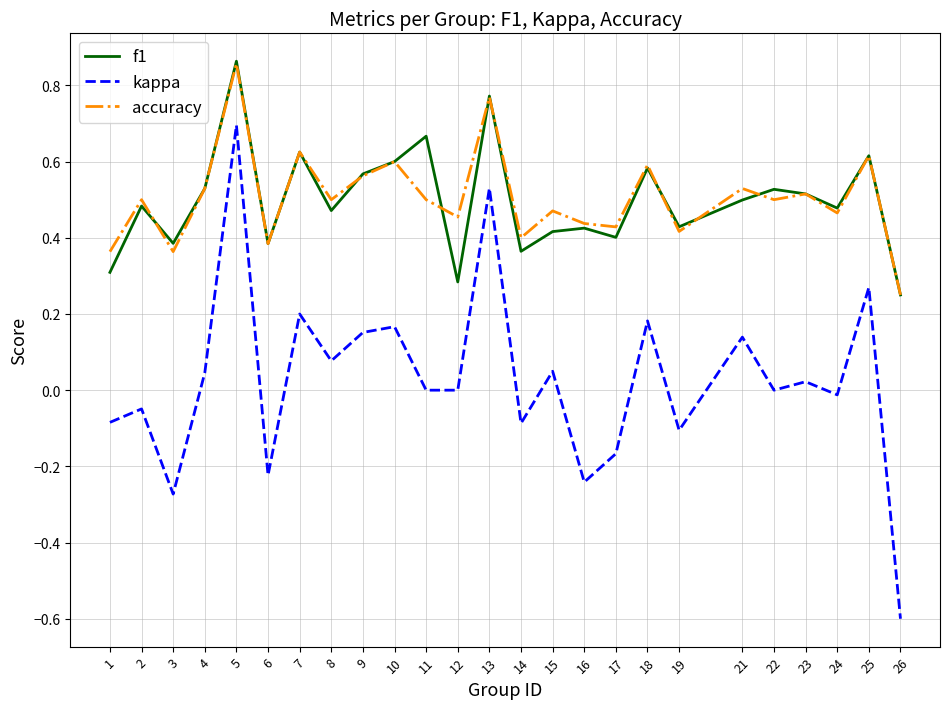

In f1, how many points are lower than both neighbors (excluding endpoints)?

8